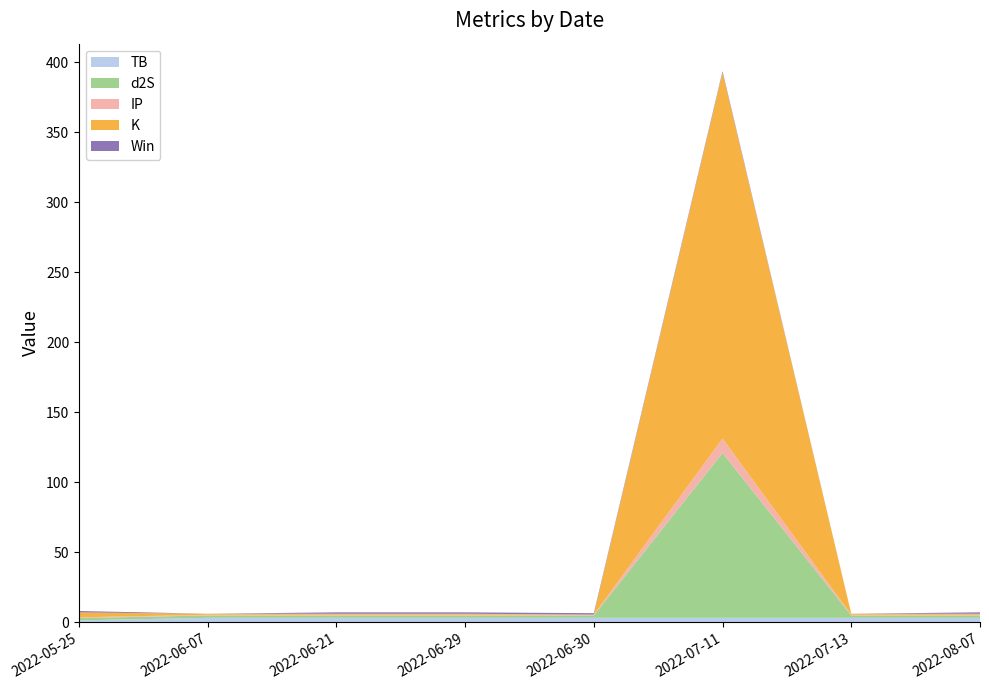

Reading right to left, list all the values displayed in this chart.

TB: 2022-08-07=3.3	2022-07-13=3.3	2022-07-11=3.3	2022-06-30=3.3	2022-06-29=3.3	2022-06-21=3.3	2022-06-07=3.3	2022-05-25=1.5
d2S: 2022-08-07=1.7	2022-07-13=1.7	2022-07-11=117.7	2022-06-30=1.7	2022-06-29=1.7	2022-06-21=1.7	2022-06-07=1.7	2022-05-25=1.7
IP: 2022-08-07=0.5	2022-07-13=0.5	2022-07-11=10.2	2022-06-30=0.5	2022-06-29=0.5	2022-06-21=0.5	2022-06-07=0.5	2022-05-25=0.5
K: 2022-08-07=0.8	2022-07-13=0.8	2022-07-11=261.3	2022-06-30=0.1	2022-06-29=0.8	2022-06-21=0.8	2022-06-07=0.8	2022-05-25=3.5
Win: 2022-08-07=1.0	2022-07-13=0.0	2022-07-11=1.0	2022-06-30=1.0	2022-06-29=1.0	2022-06-21=1.0	2022-06-07=0.0	2022-05-25=1.0